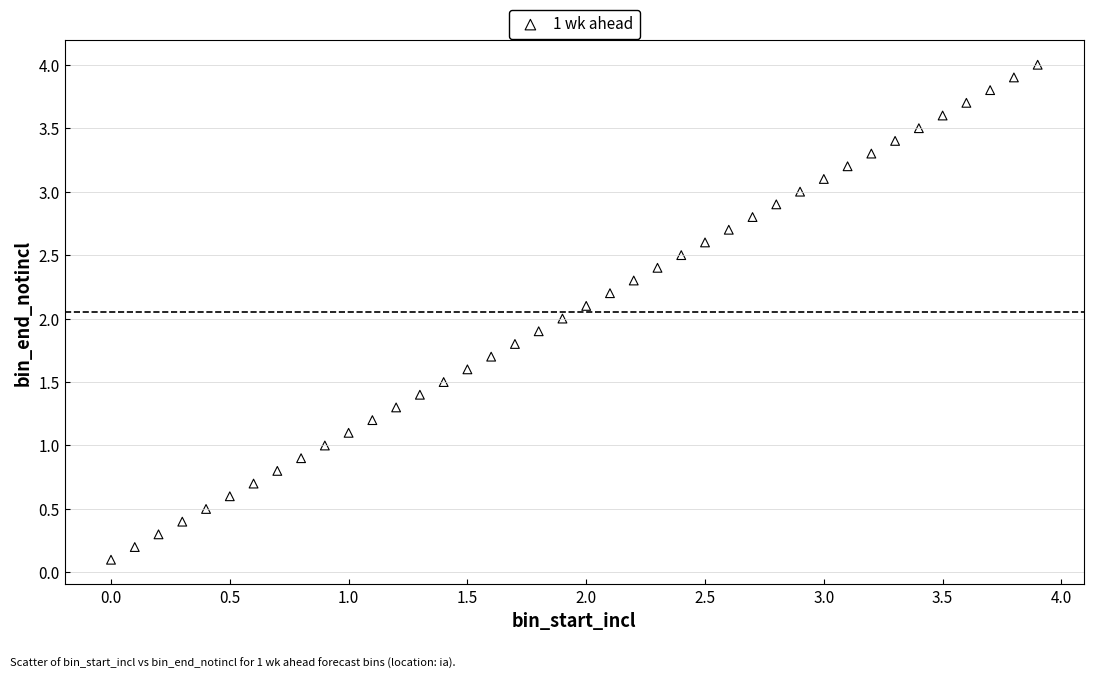

What is the range of X values (max minus min)?

3.9